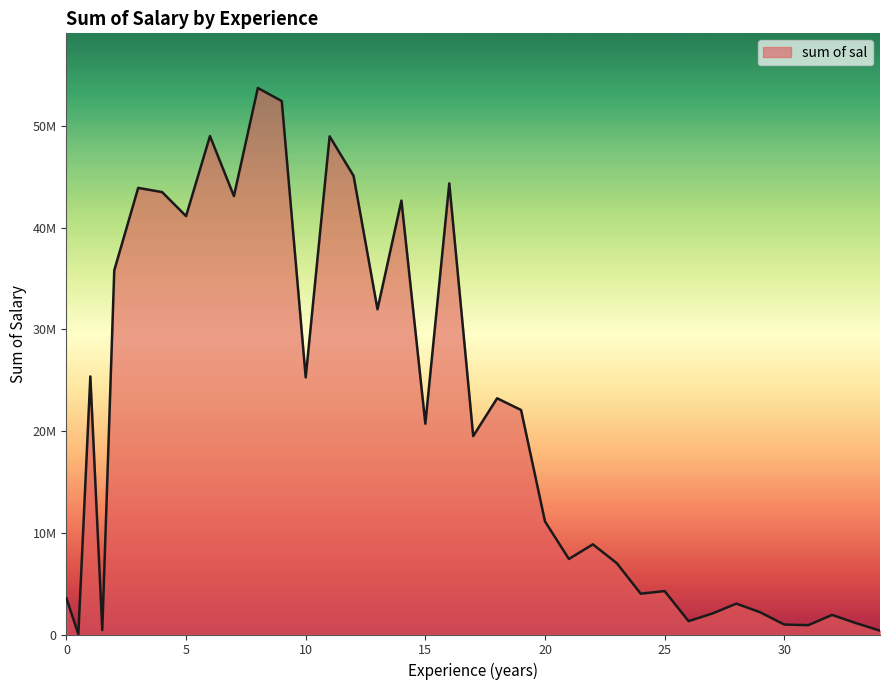

Rank the categories by value from lowest to highest.

0.5, 34, 1.5, 31, 30, 33, 26, 32, 27, 29, 28, 0, 24, 25, 23, 21, 22, 20, 17, 15, 19, 18, 10, 1, 13, 2, 5, 14, 7, 4, 3, 16, 12, 11, 6, 9, 8